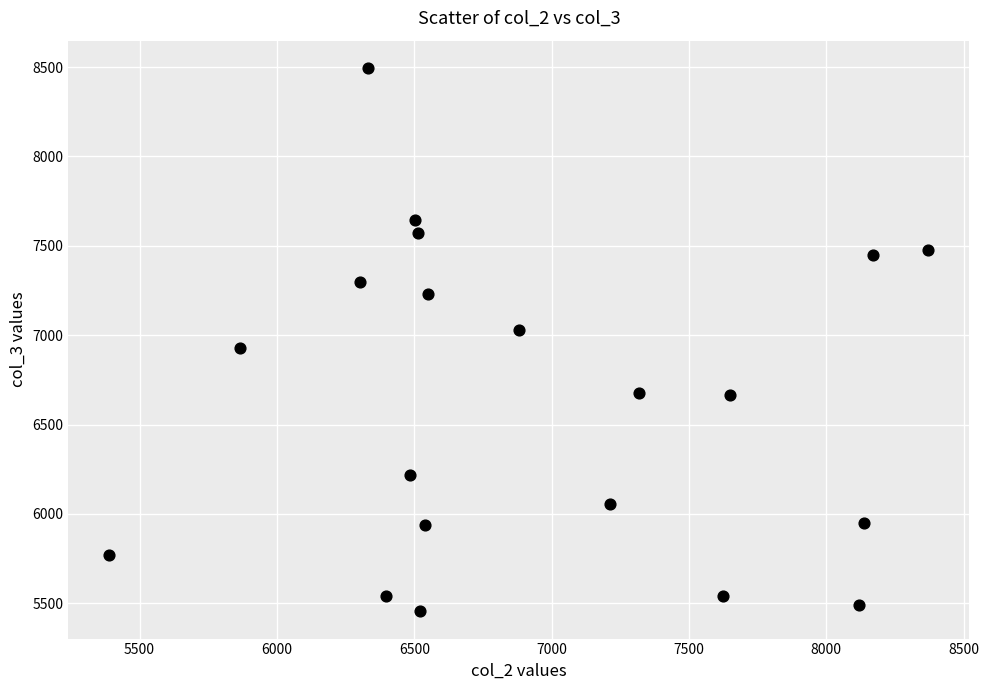

What is the range of X values (max minus min)?

2981